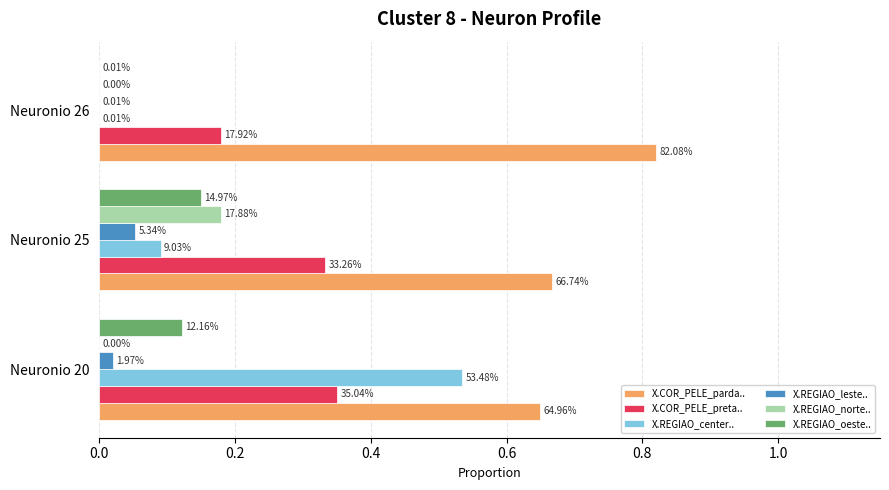

What are all the series names shown in the legend?

X.COR_PELE_parda.., X.COR_PELE_preta.., X.REGIAO_center.., X.REGIAO_leste.., X.REGIAO_norte.., X.REGIAO_oeste..